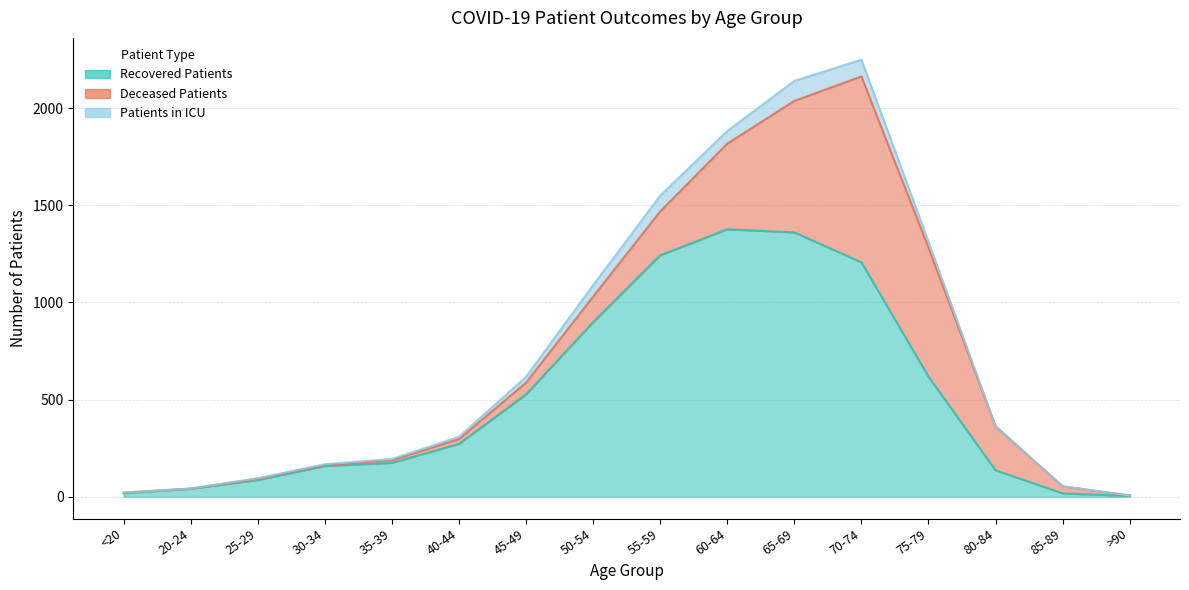

Between <20 and 45-49, which series saw the biggest shift?

recovered_patients